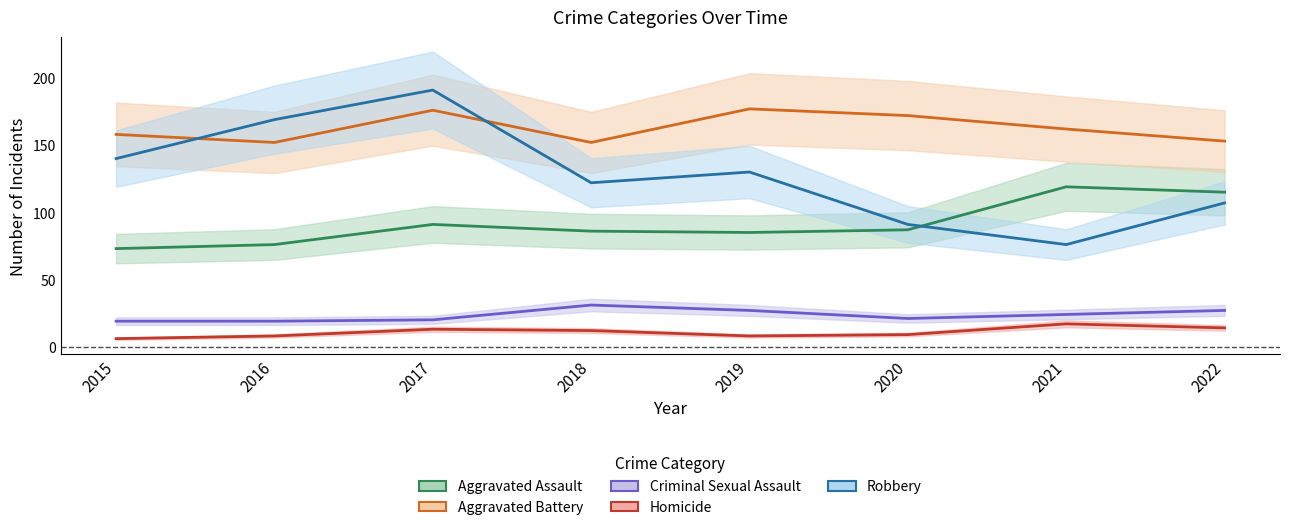

What is the maximum value for Homicide?

17